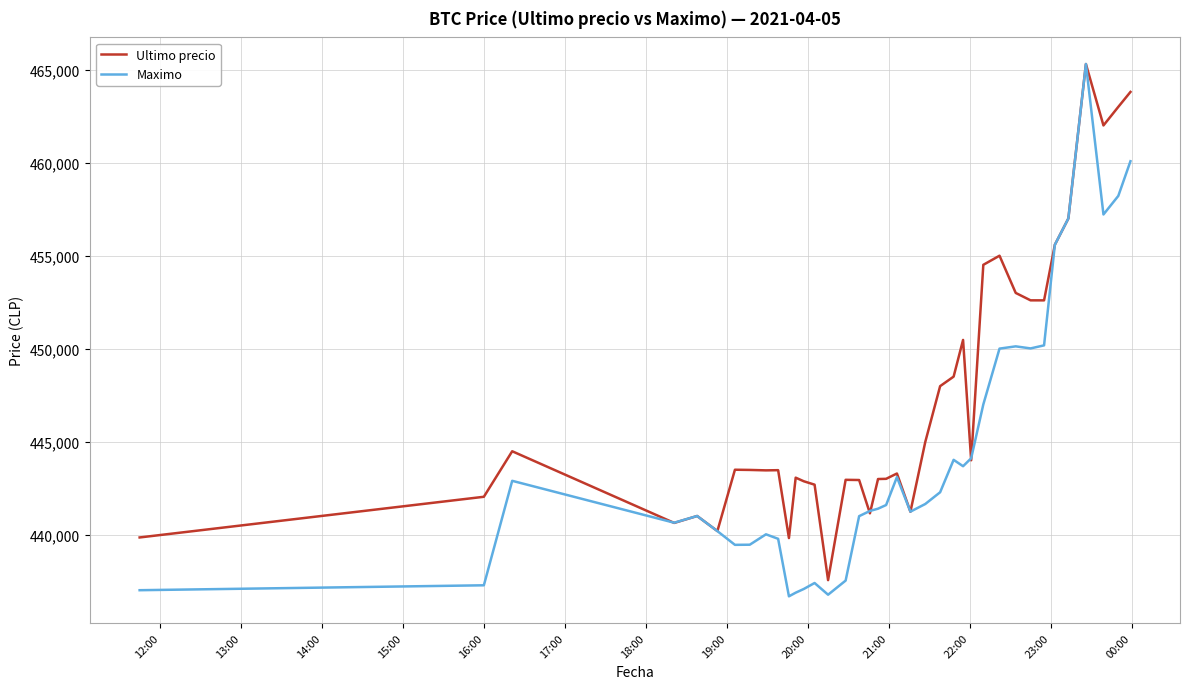

What is the greatest value displayed?

465301